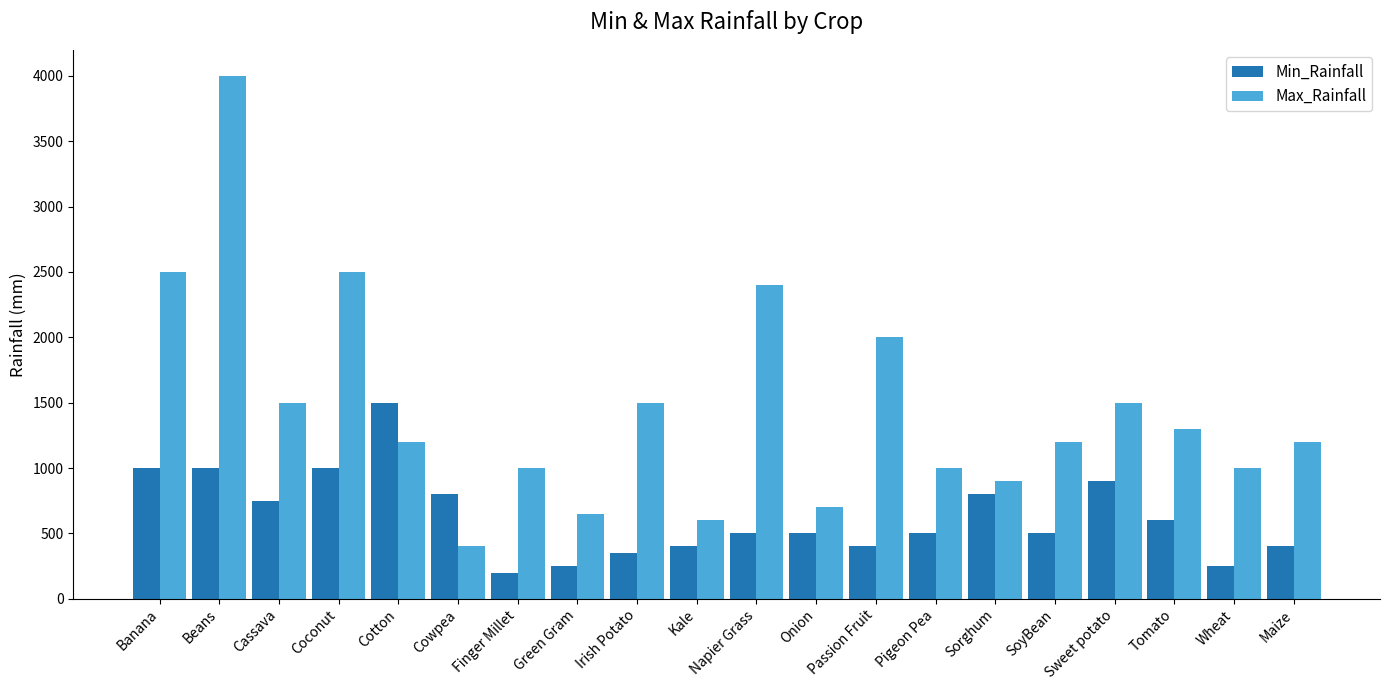

How many bars are there in total?

40